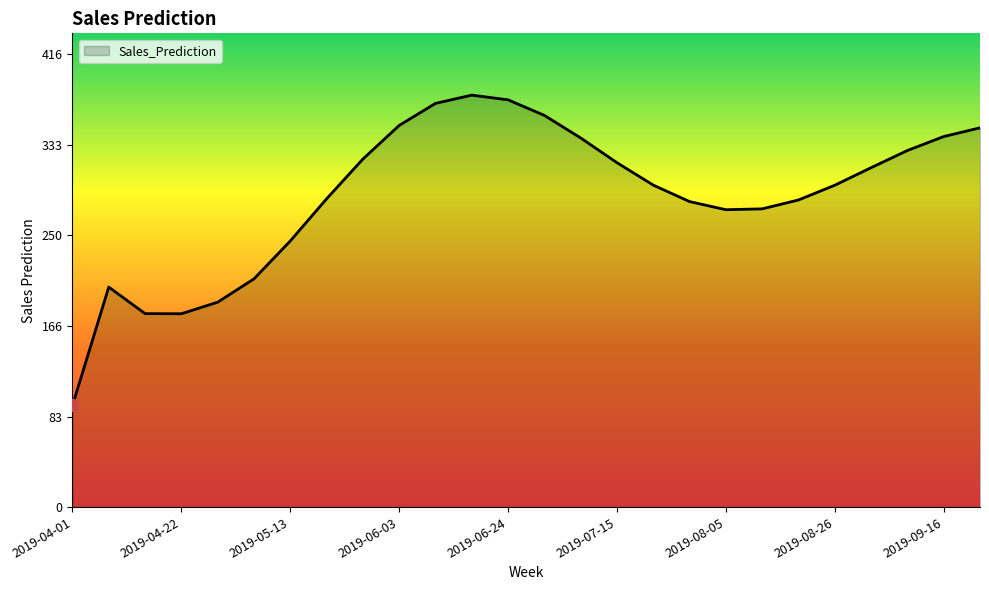

What is the difference between the maximum and minimum values?

284.8